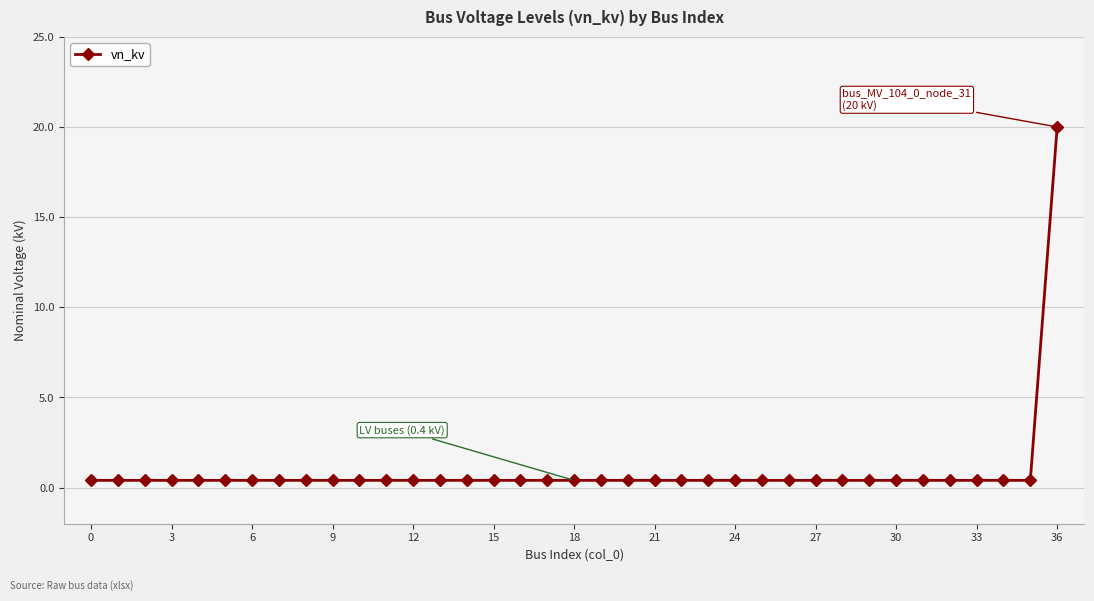

How many lines are shown in the chart?

1